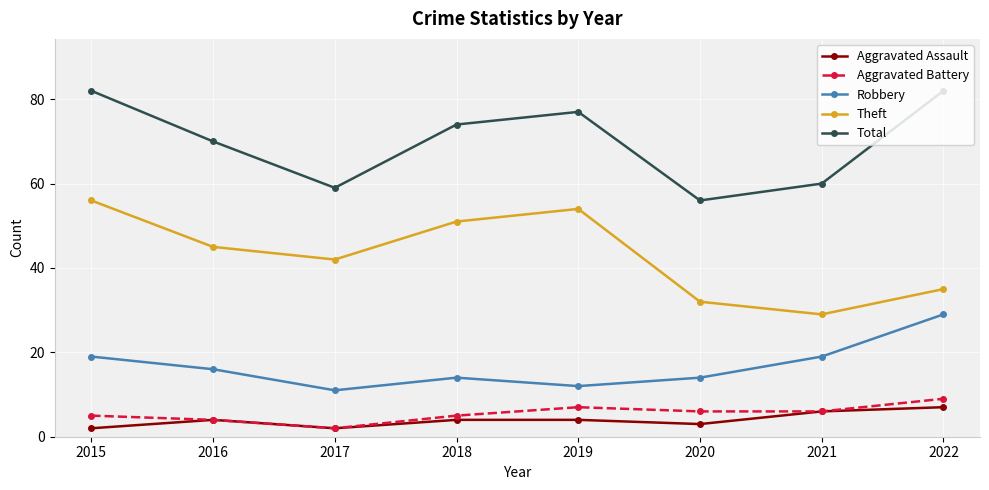

Reading right to left, what are all the values shown in this chart?

Aggravated Assault: 2022=7	2021=6	2020=3	2019=4	2018=4	2017=2	2016=4	2015=2
Aggravated Battery: 2022=9	2021=6	2020=6	2019=7	2018=5	2017=2	2016=4	2015=5
Robbery: 2022=29	2021=19	2020=14	2019=12	2018=14	2017=11	2016=16	2015=19
Theft: 2022=35	2021=29	2020=32	2019=54	2018=51	2017=42	2016=45	2015=56
Total: 2022=82	2021=60	2020=56	2019=77	2018=74	2017=59	2016=70	2015=82